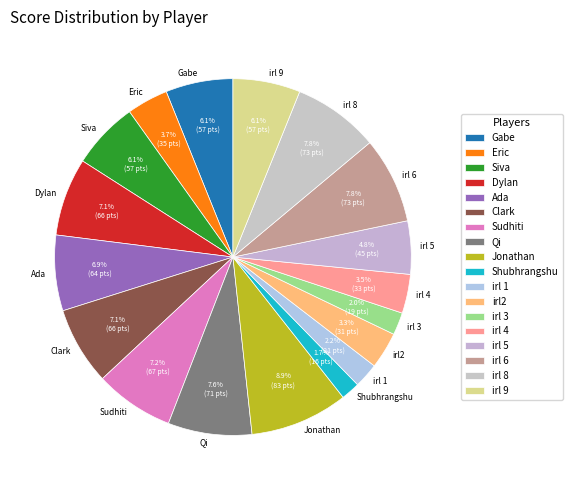

The irl 1 slice represents 9% of the pie. True or false?

False